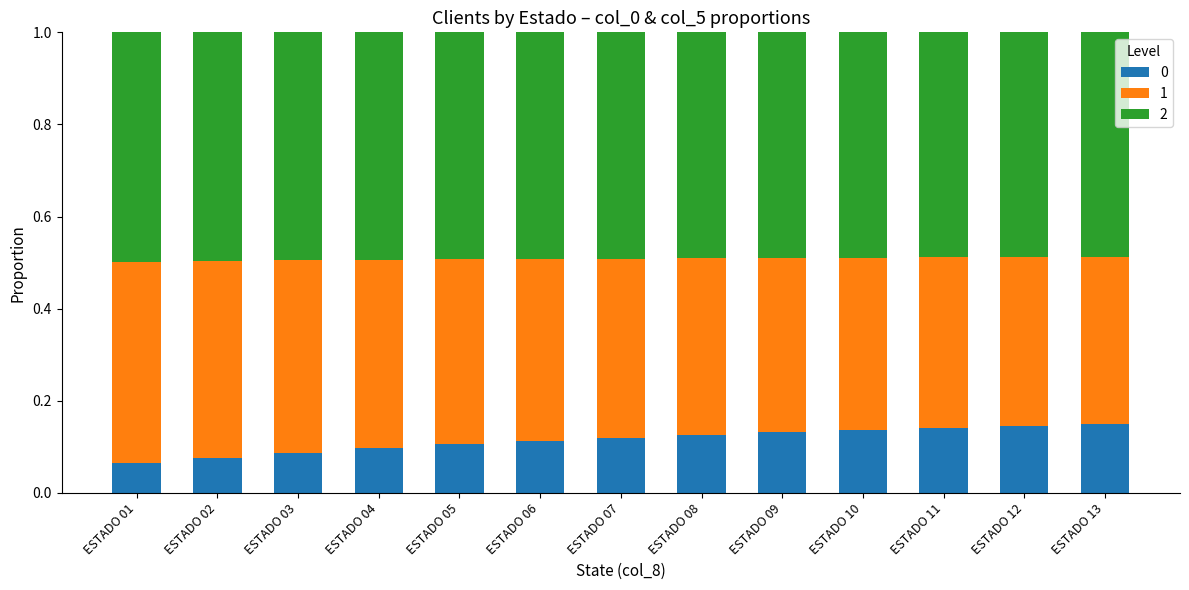

What is the total value across all series at ESTADO 06?

1.0